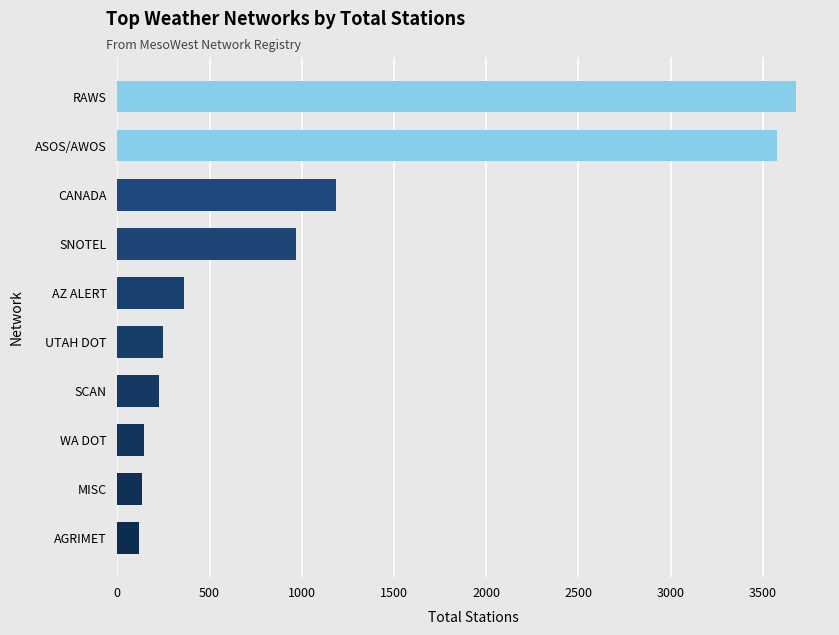

At which label is the value closest to 1898?

CANADA